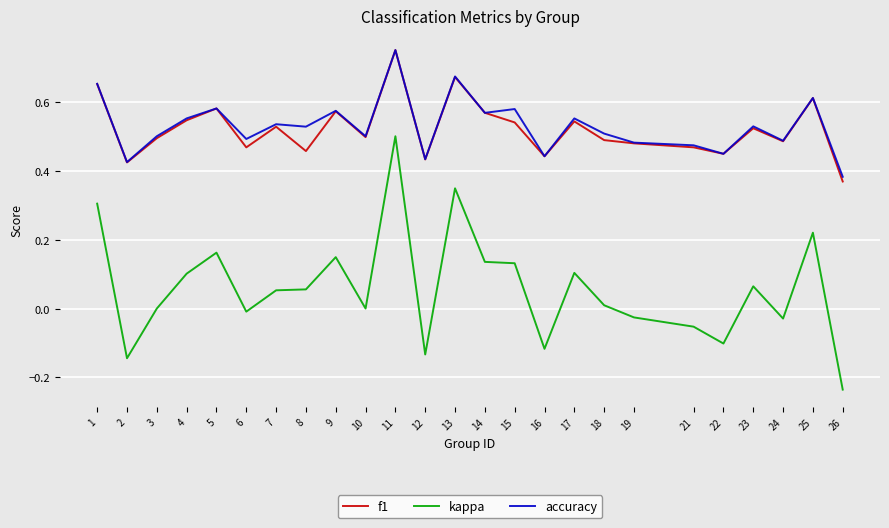

Where is accuracy nearest to the value 0?

26